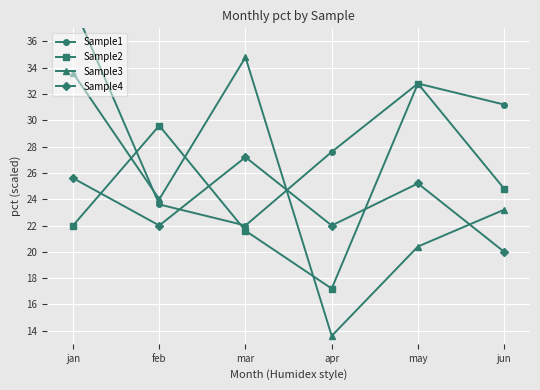

How many lines are shown in the chart?

4